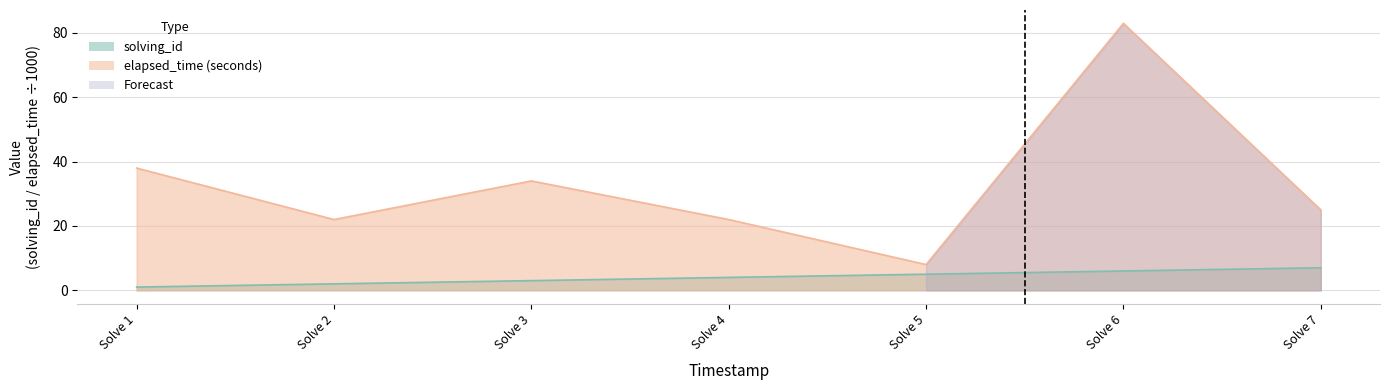

The elapsed_time series shows 34 at Solve 3. True or false?

True